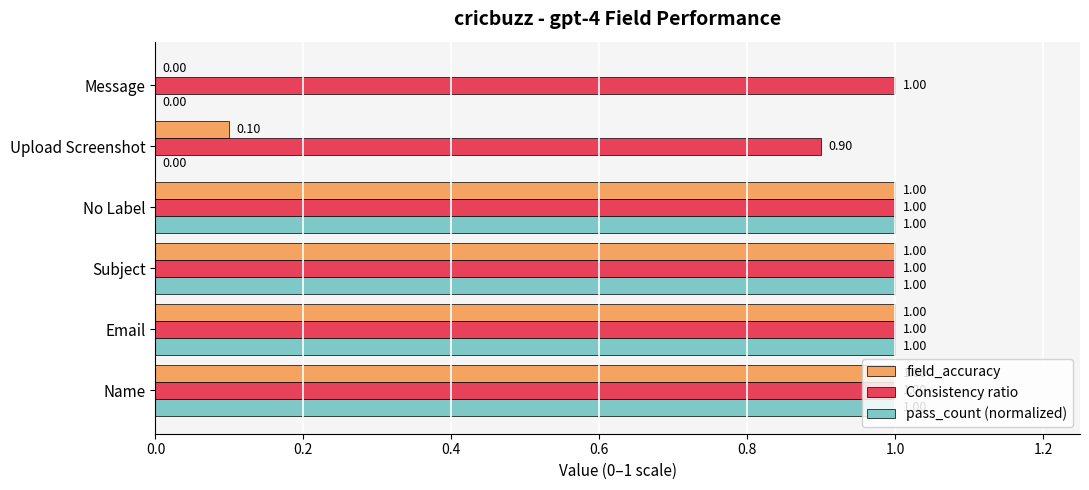

What is the total value across all series at Name?

3.0